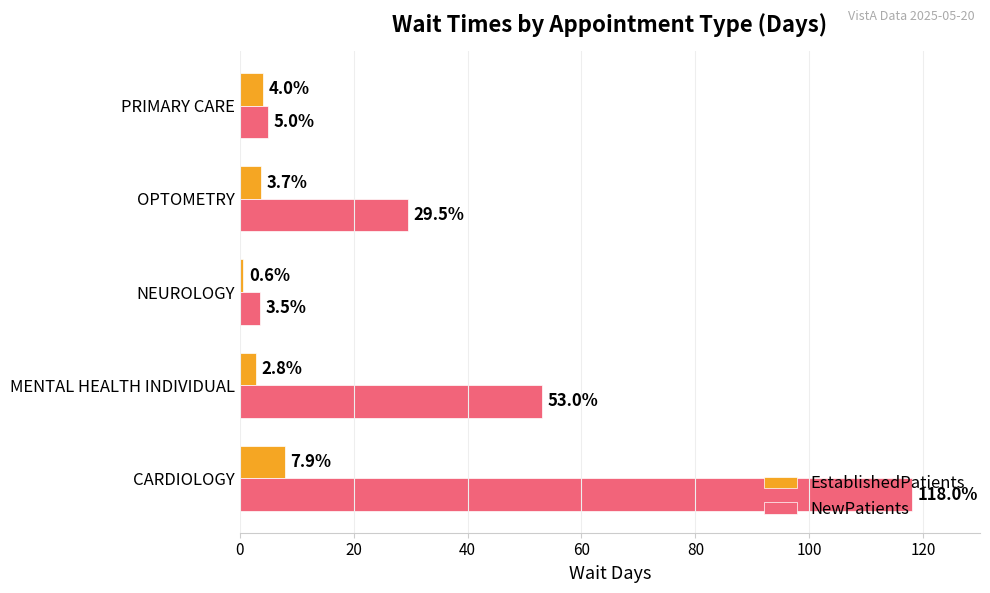

Is the value of NewPatients at CARDIOLOGY greater than the value of EstablishedPatients at PRIMARY CARE?

Yes